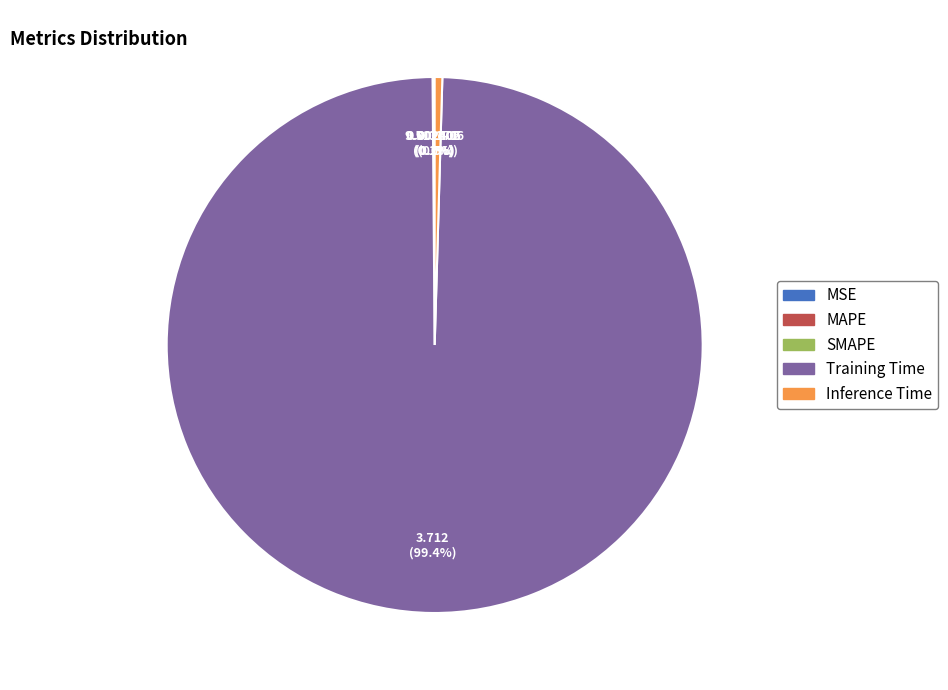

What is the majority slice?

Training Time